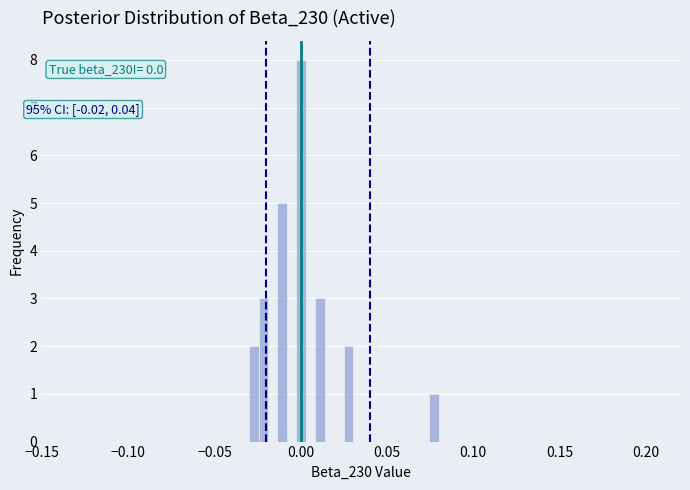

Read against the x-axis, roughly where is the centre of the tallest bar?

0.000